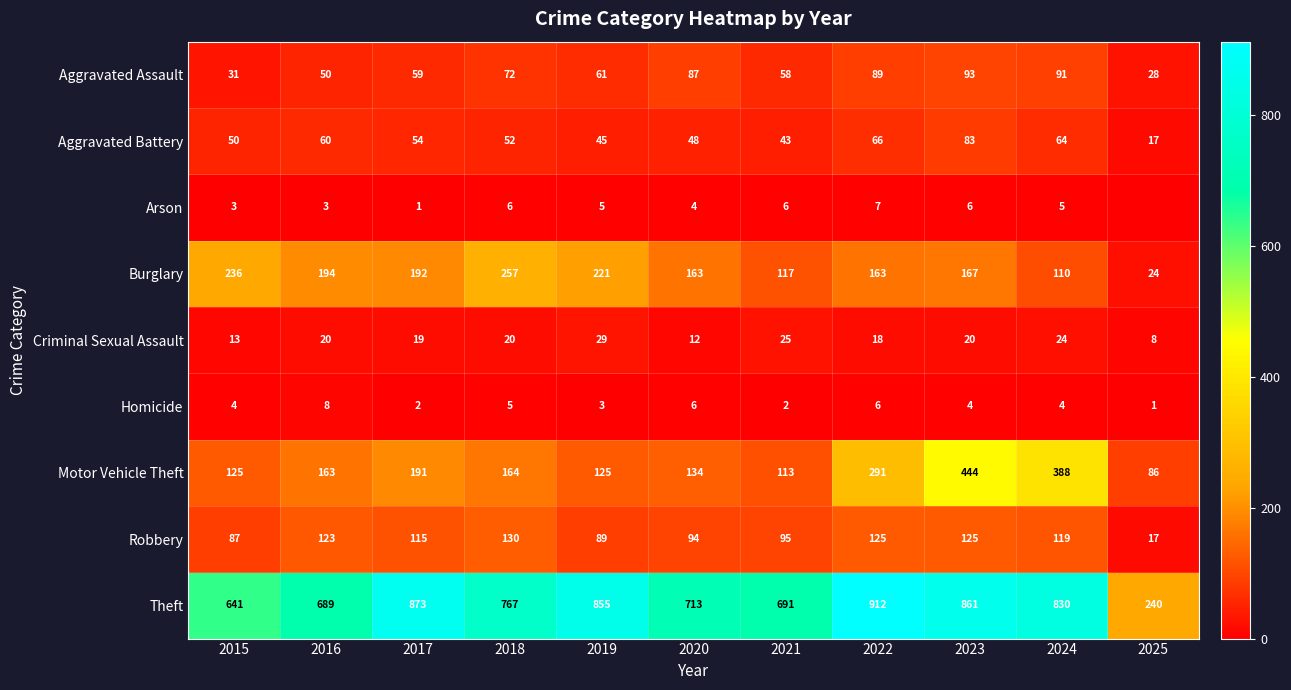

What is the highest value of the Criminal Sexual Assault series?

29